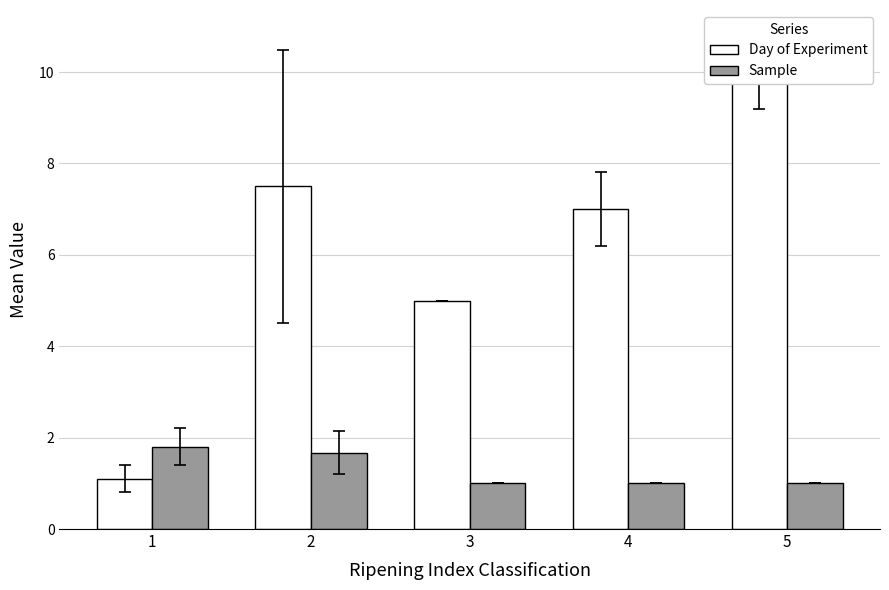

How many bars are there in total?

10